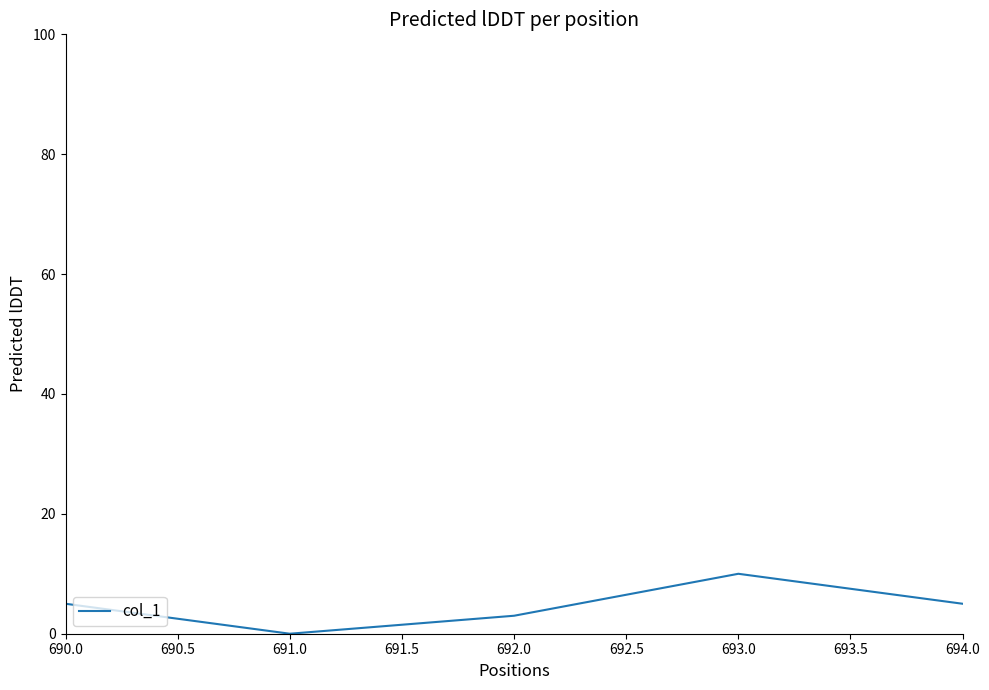

Reading right to left, transcribe all the data shown in this chart.

5	10	3	0	5